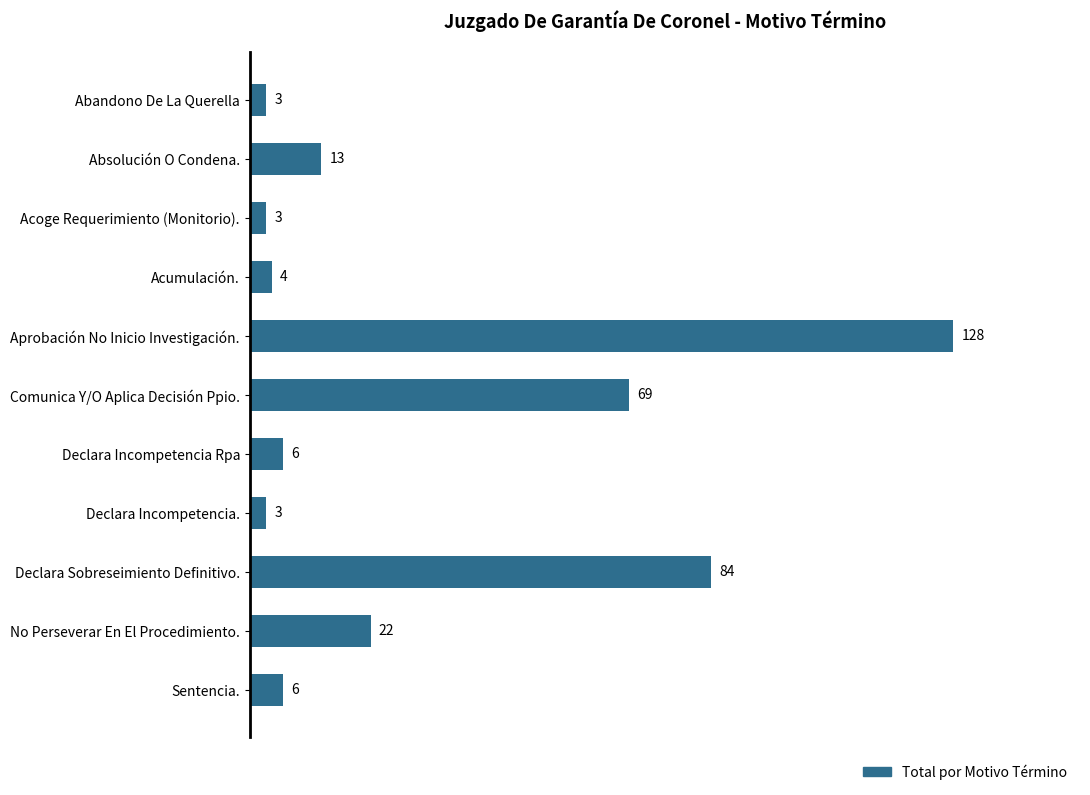

The value at Declara Sobreseimiento Definitivo. is 84. True or false?

True